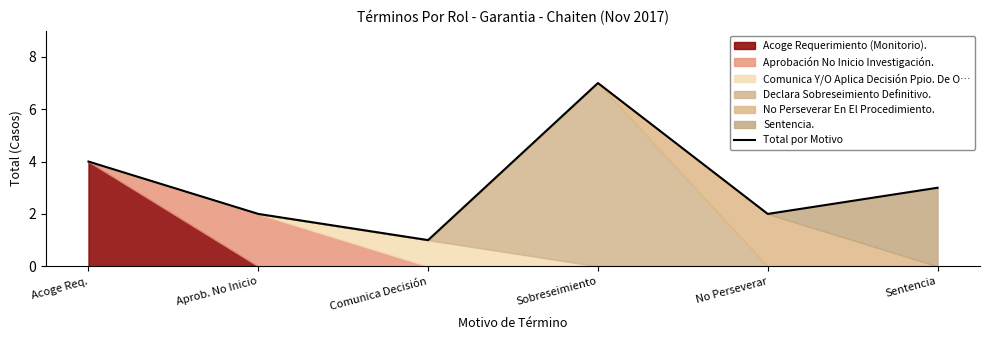

True or false: the data shows 9 at Sobreseimiento.

False